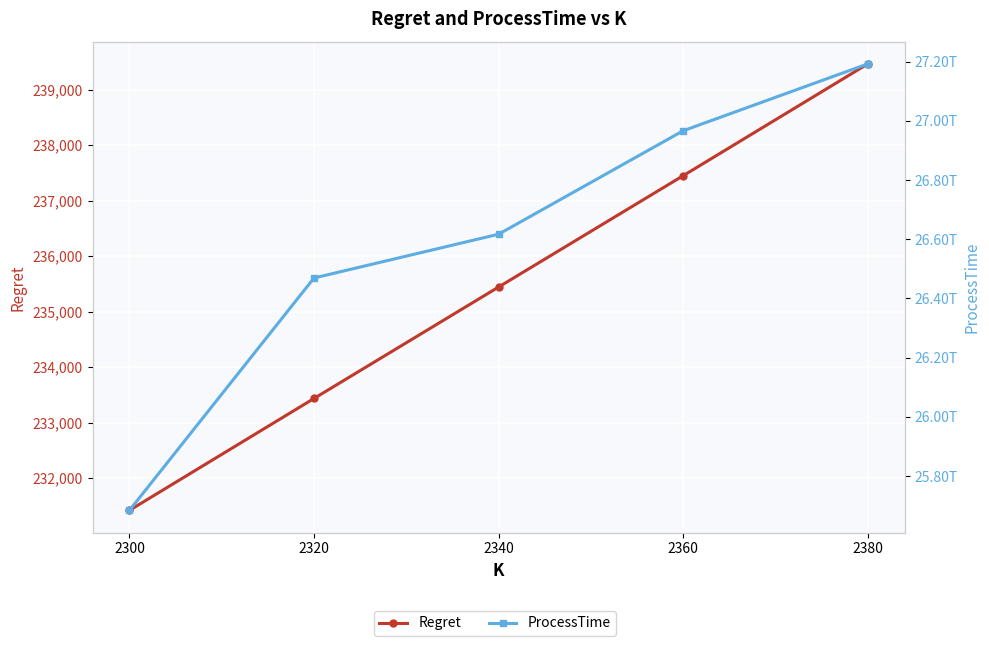

What is the difference between the Regret values at 2320 and 2340?

2009.3